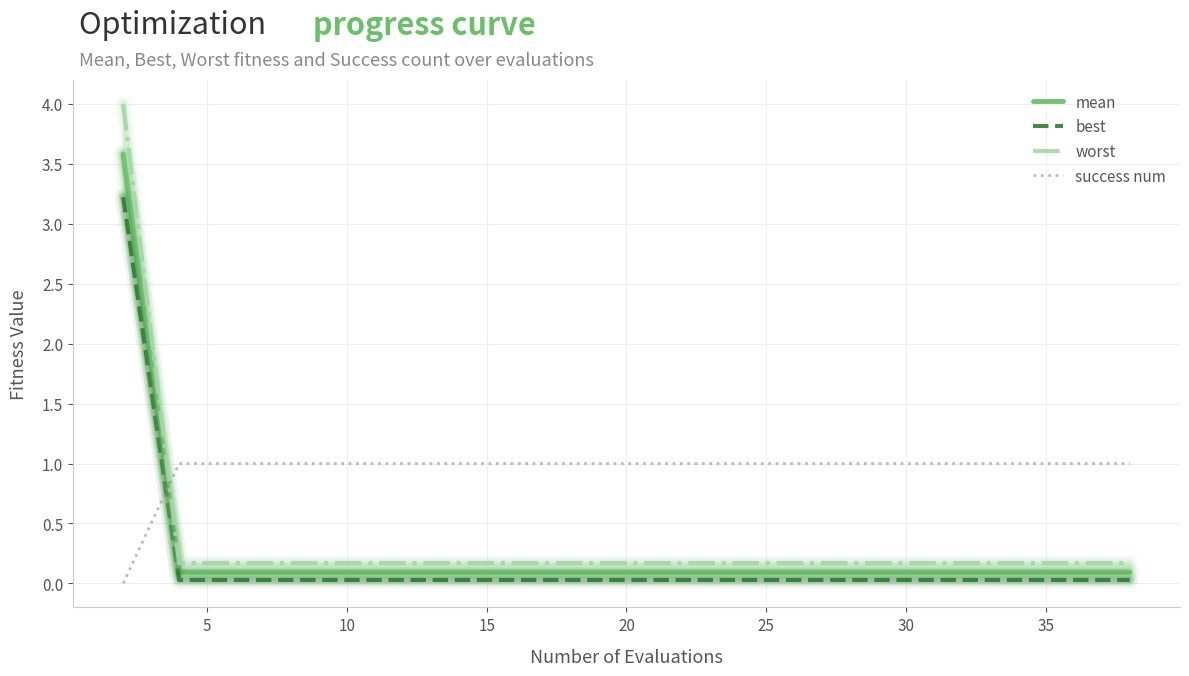

What is the highest value of the success num series?

1.0